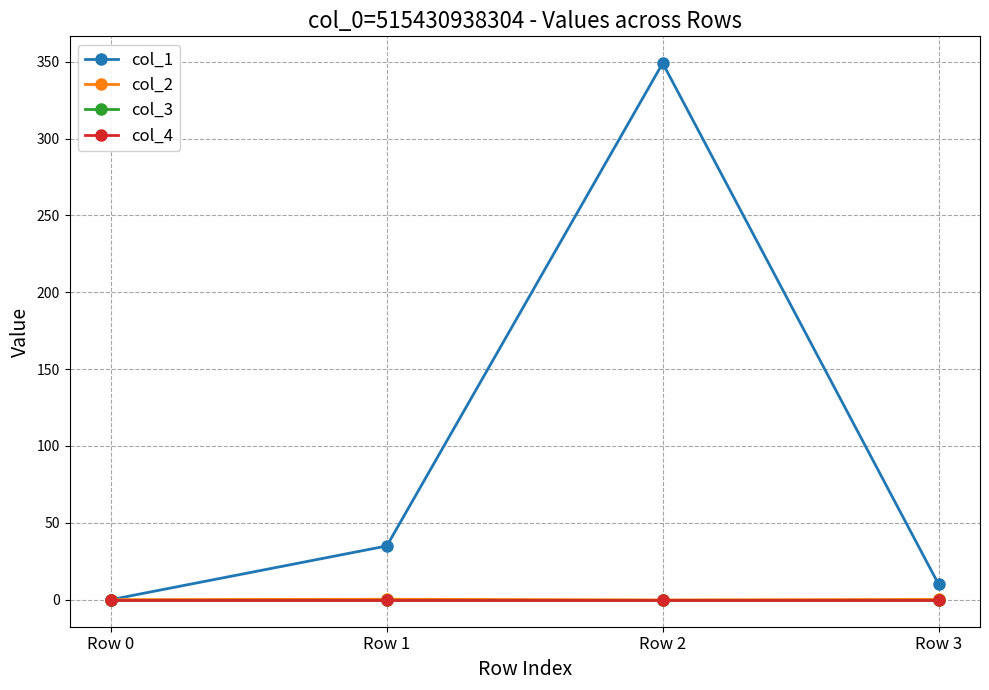

Is it true that col_2 equals -0.2 at Row 2?

True